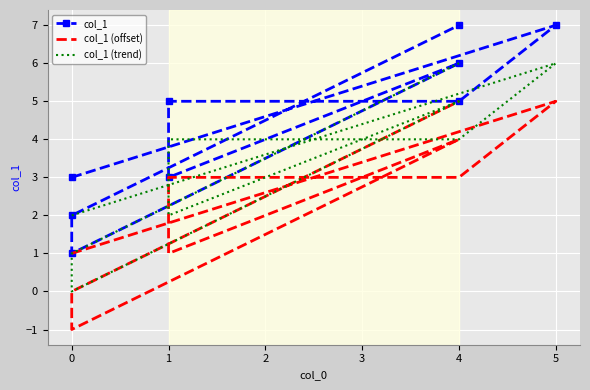

What is the smallest value displayed?

-1